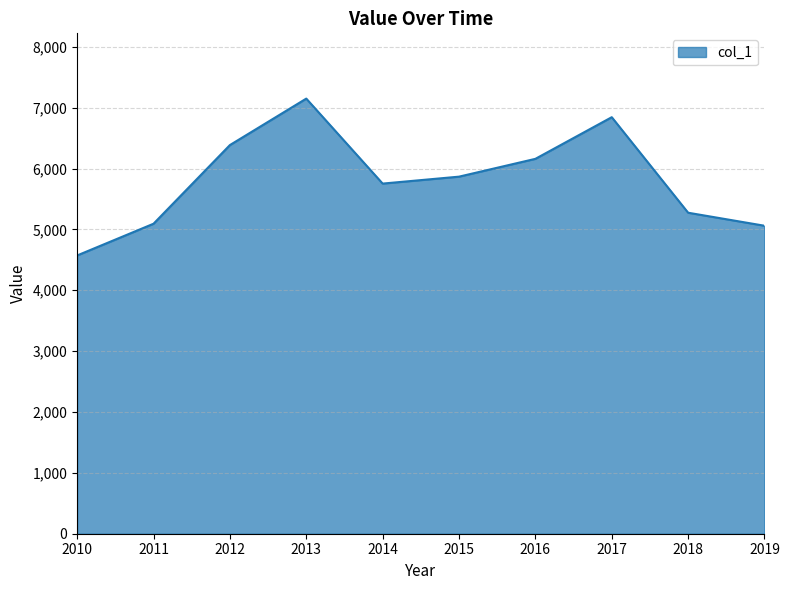

Does the chart have visible grid lines?

Yes